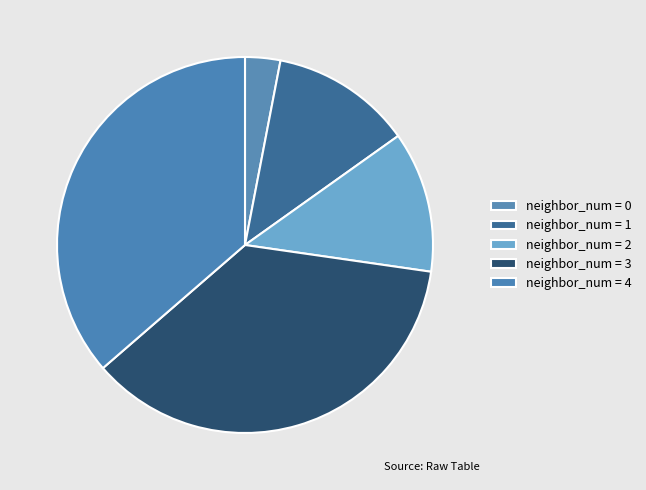

How many slices are in this pie chart?

5